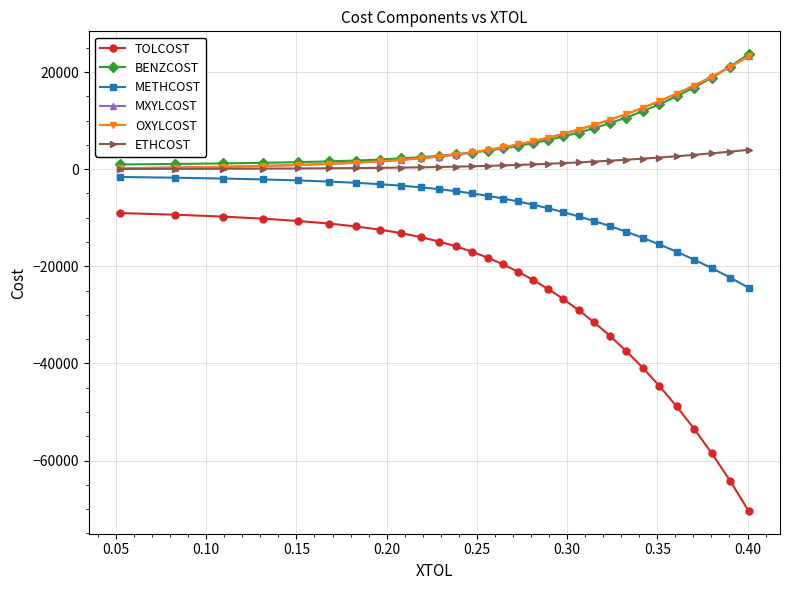

True or false: ETHCOST and TOLCOST cross at least once.

False